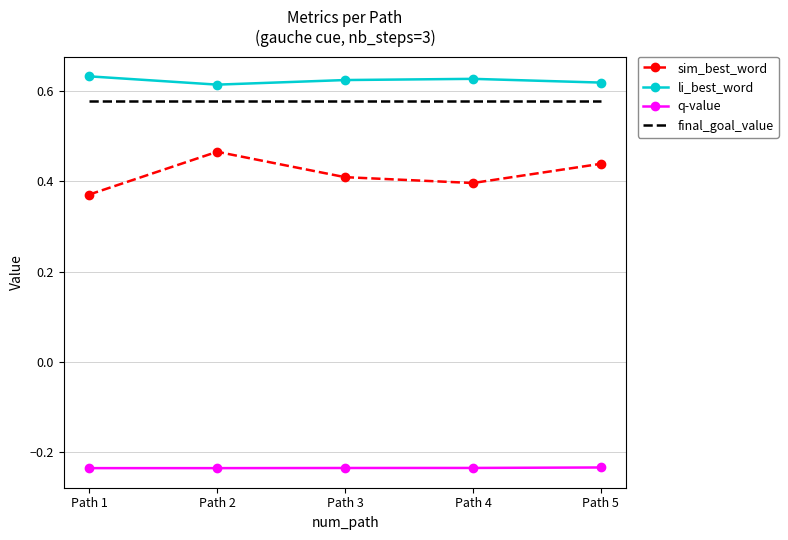

List the series in order of their peak value, lowest first.

q-value, sim_best_word, final_goal_value, li_best_word